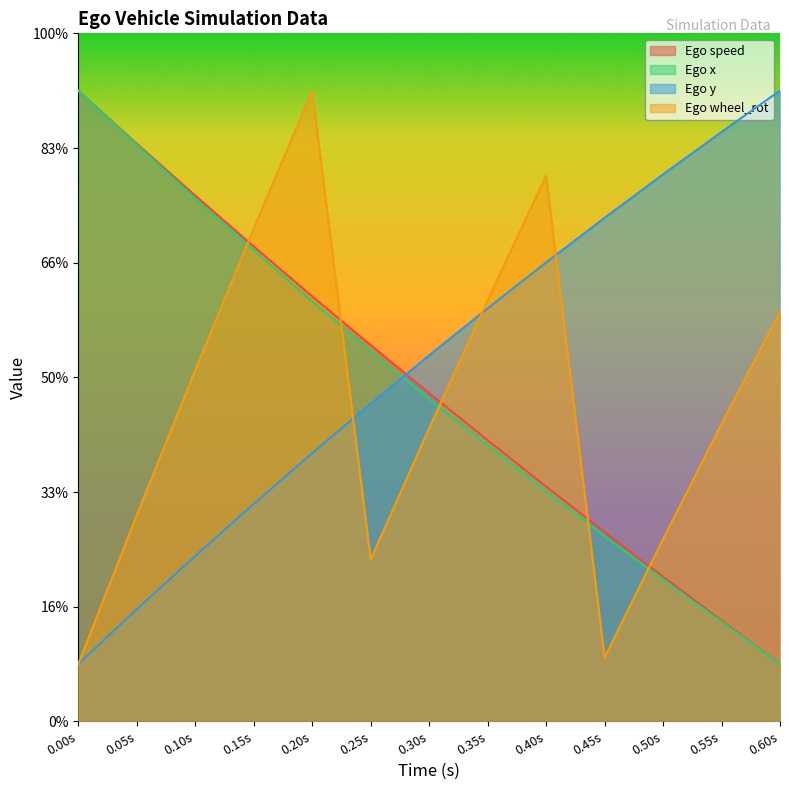

Where do Ego wheel_rot and Ego speed first cross each other?

0.10s and 0.15s